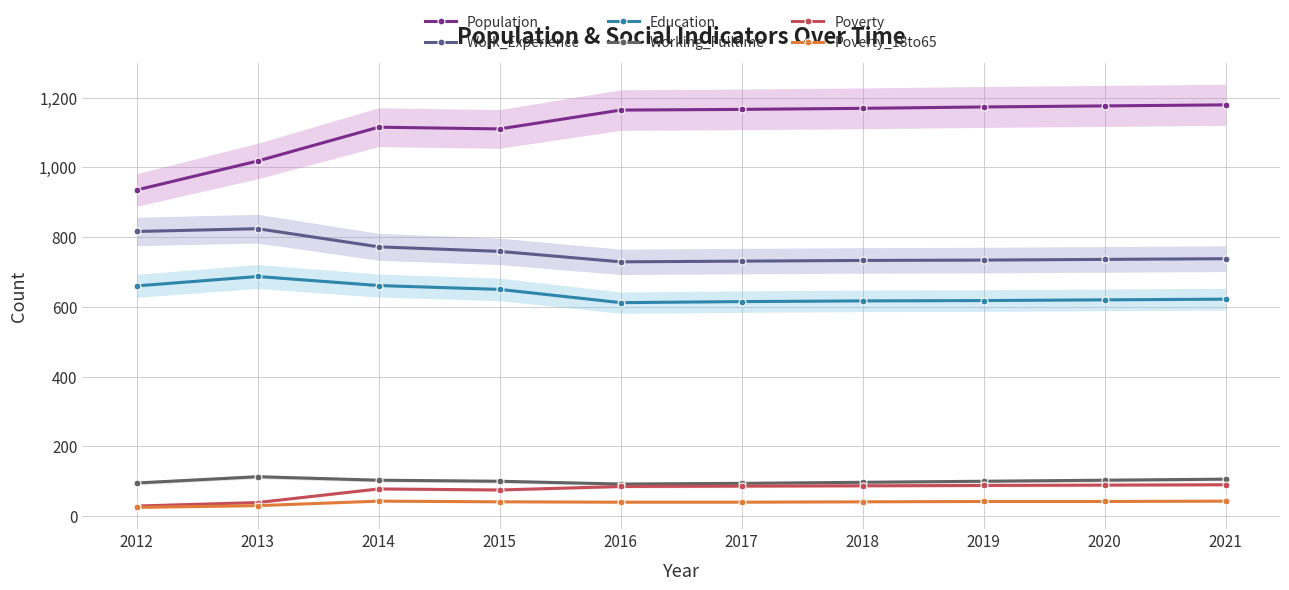

How many lines are shown in the chart?

6